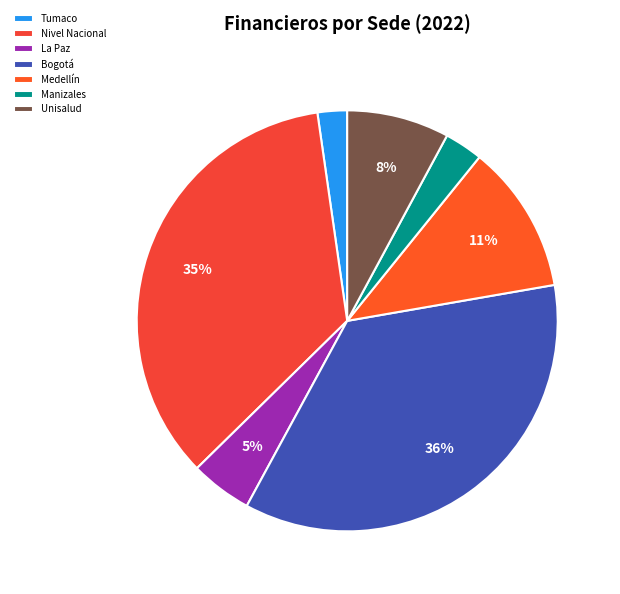

How many slices are in this pie chart?

7